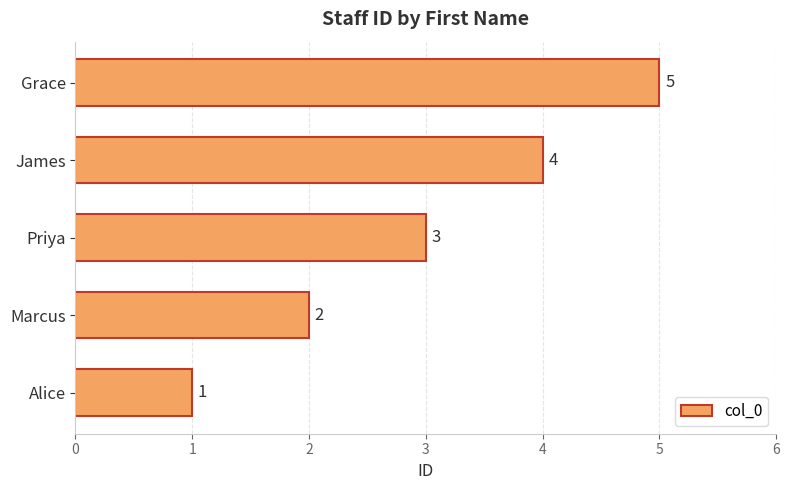

What is the sum of all values?

15